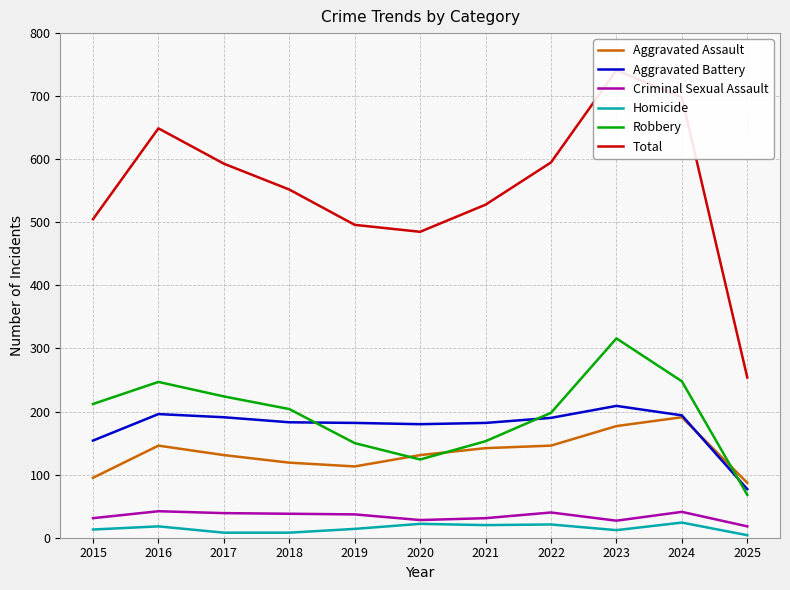

Which series has the largest total across all categories?

Total